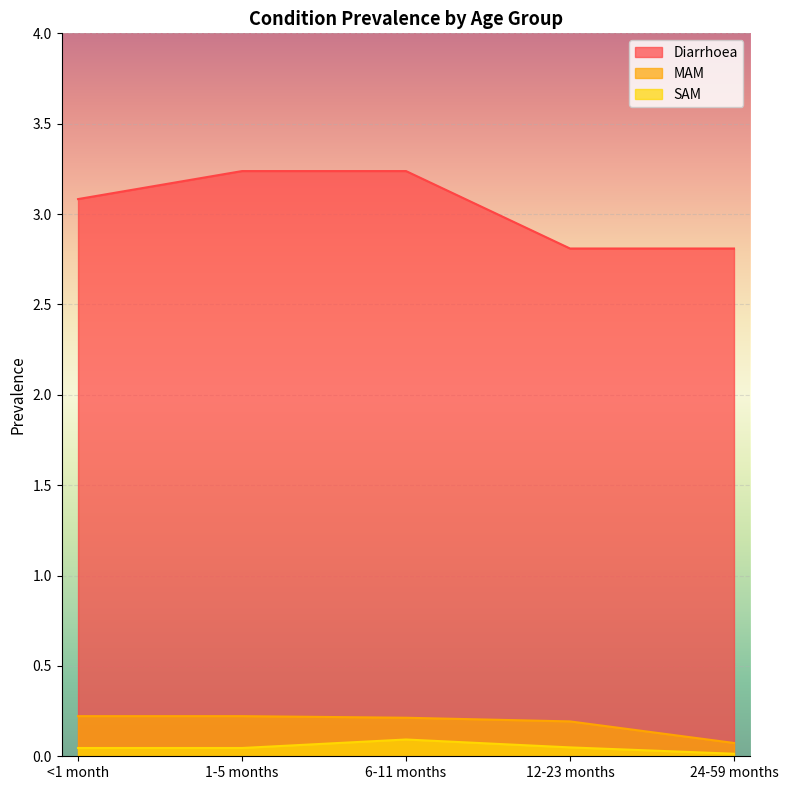

Which series has the largest total across all categories?

Diarrhoea